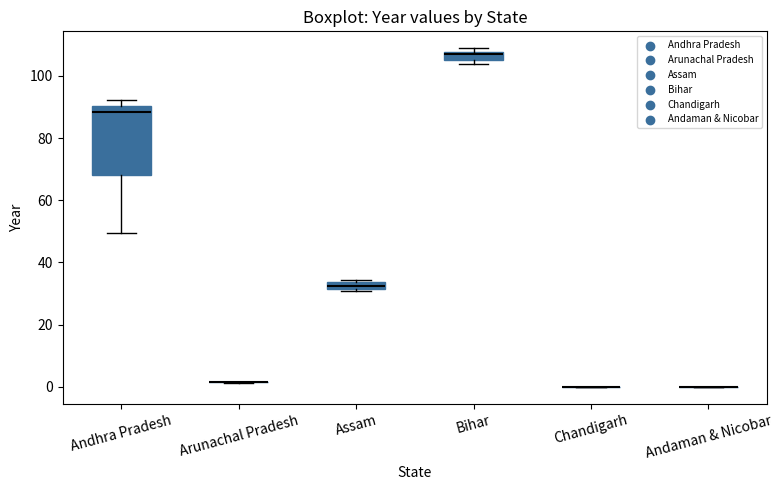

Comparing the boxes themselves (not the whiskers), which one is the tallest?

Andhra Pradesh